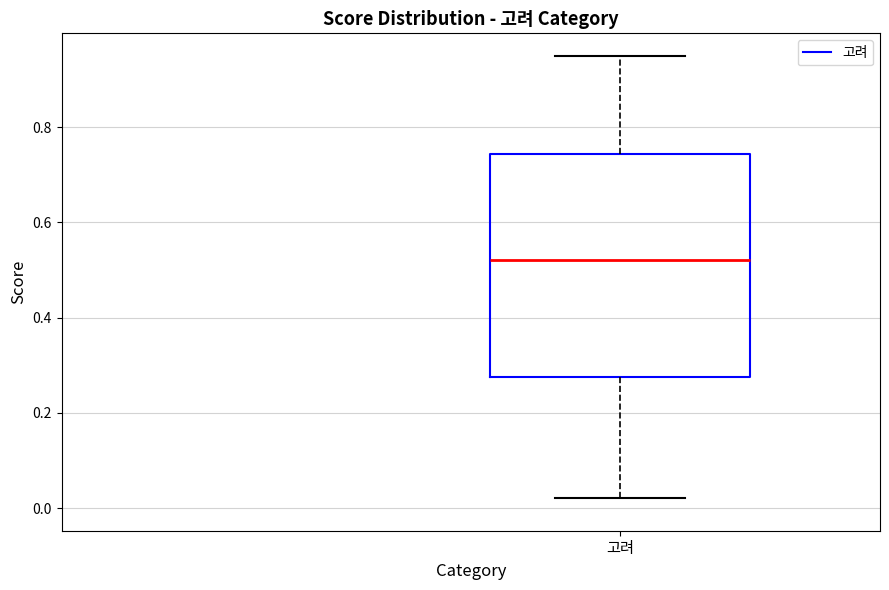

Read this box plot against the y-axis: the position of the median line, the range covered by the box, and the ends of both whiskers. The values are not printed on the chart, so give them approximately, as read against the axis.

median 0.52, box 0.28 to 0.74, whiskers 0.02 to 0.94